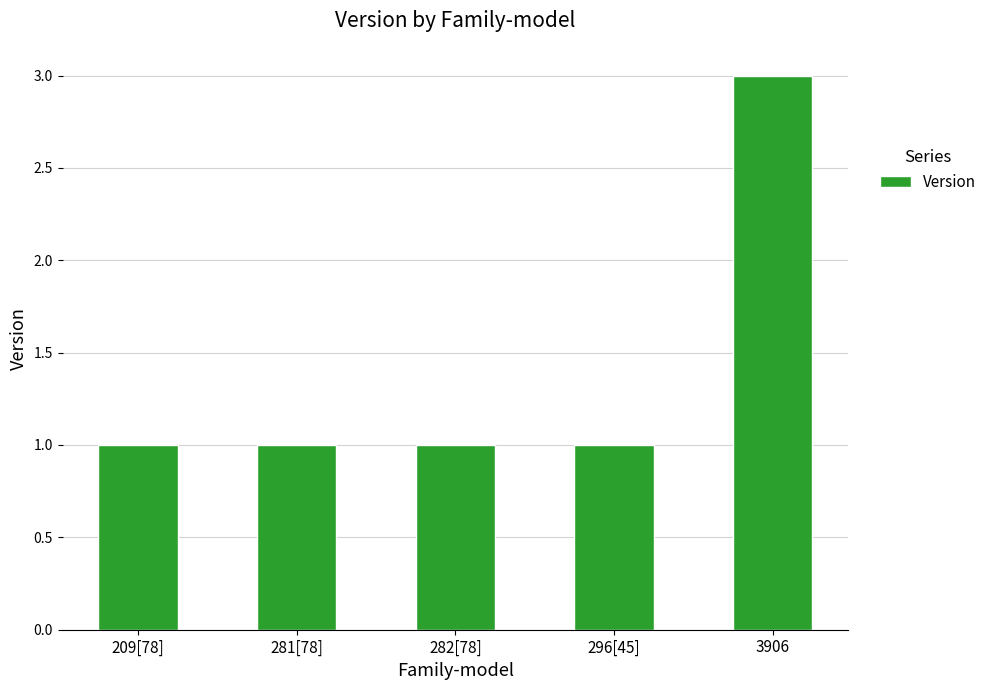

True or false: the data shows 1 at 281[78].

True